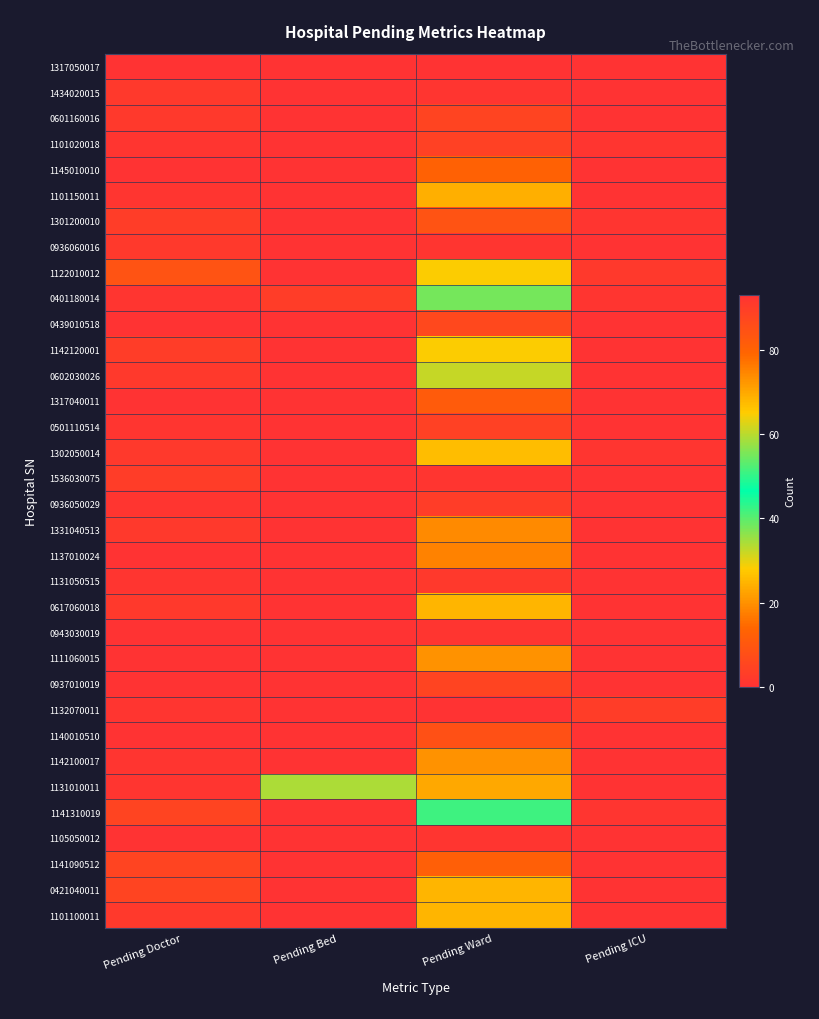

Which has a higher value, Pending Ward or Pending ICU?

Pending Ward